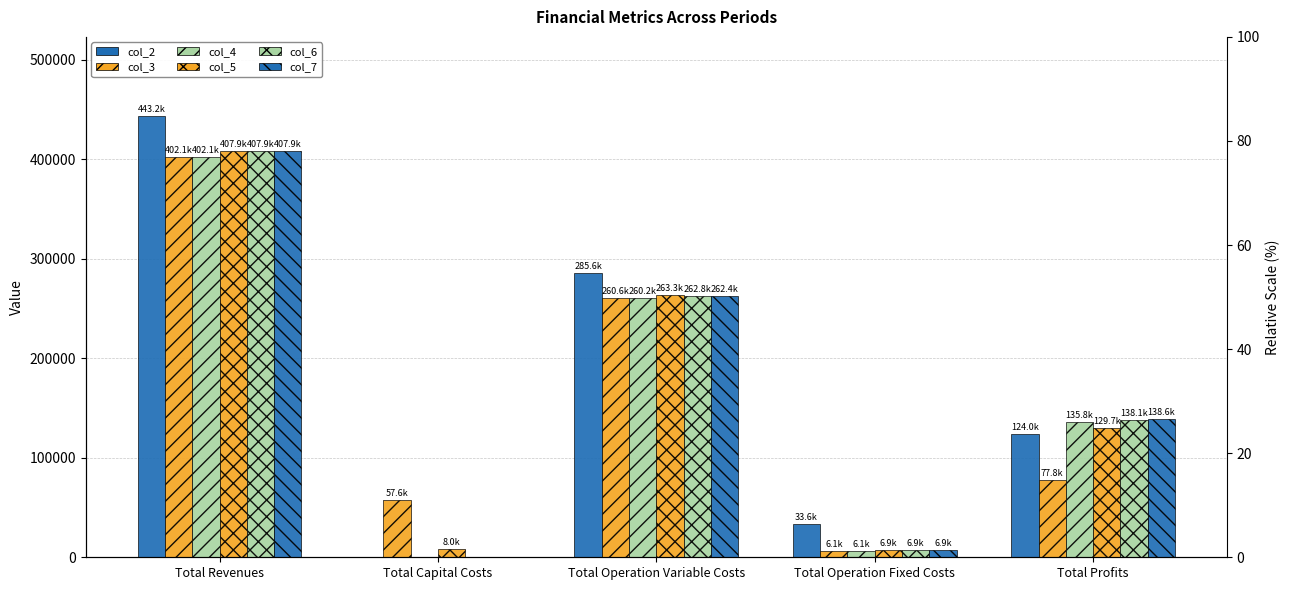

What is the average value of the col_7 series?

163155.2